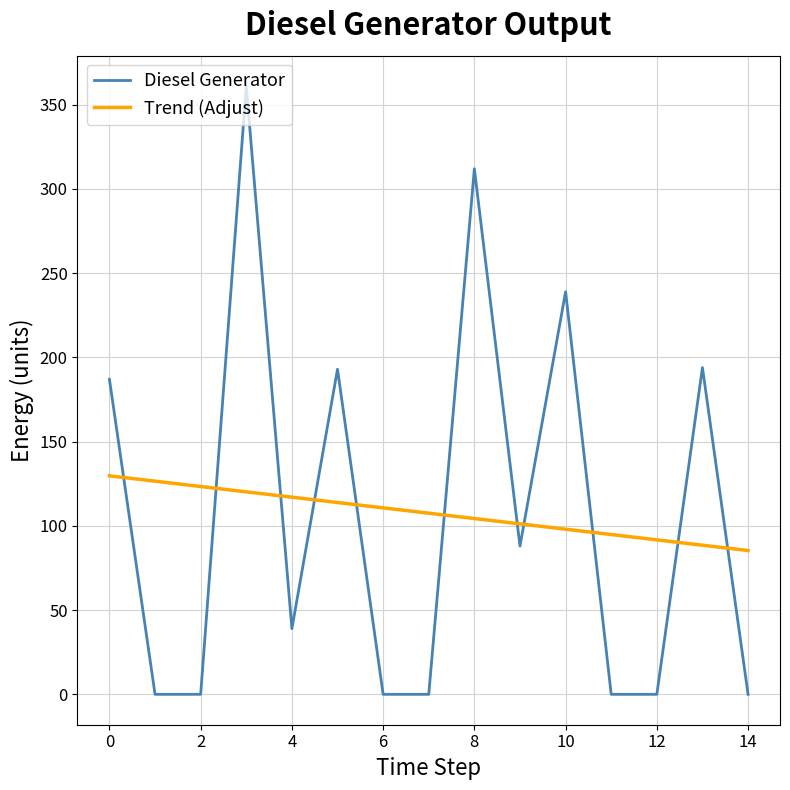

What is the highest value of the Trend (Adjust) series?

129.7